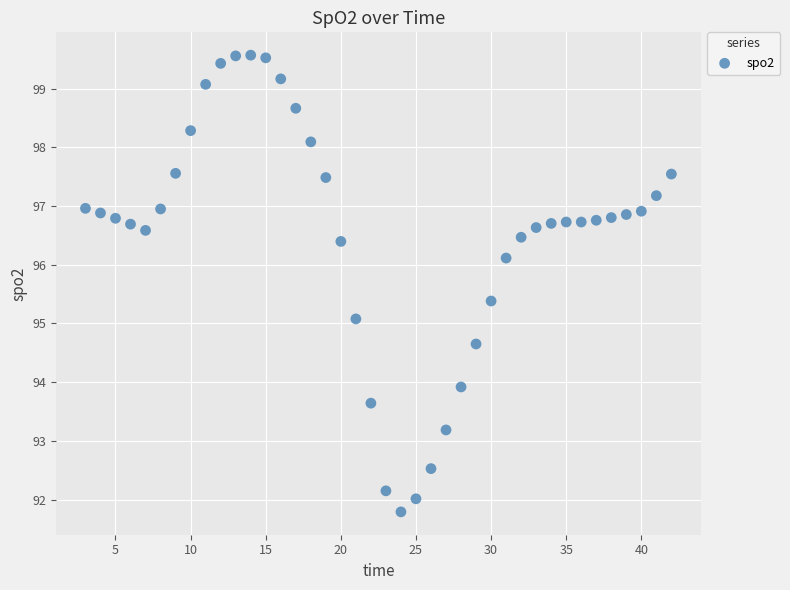

What is the range of Y values (max minus min)?

7.8